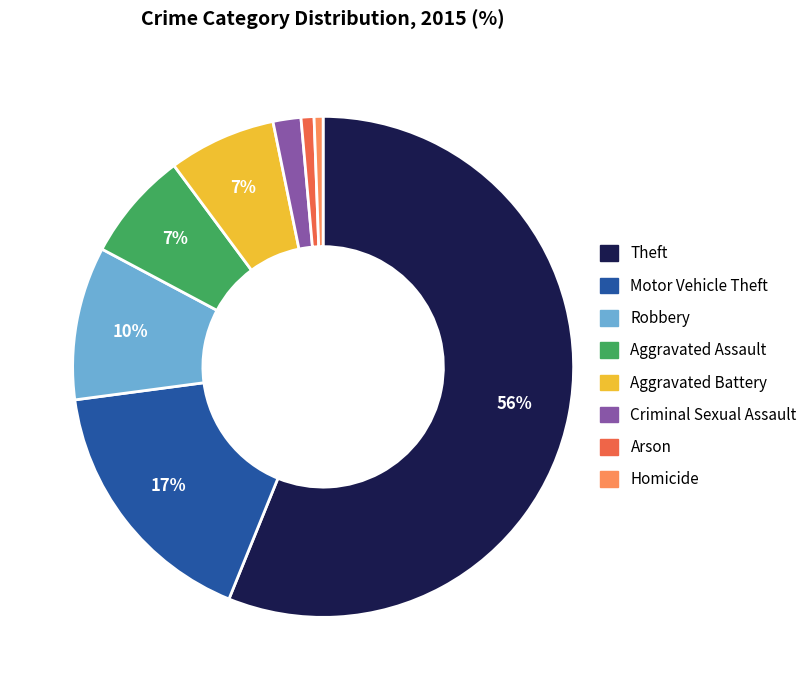

Which slice is the largest?

Theft